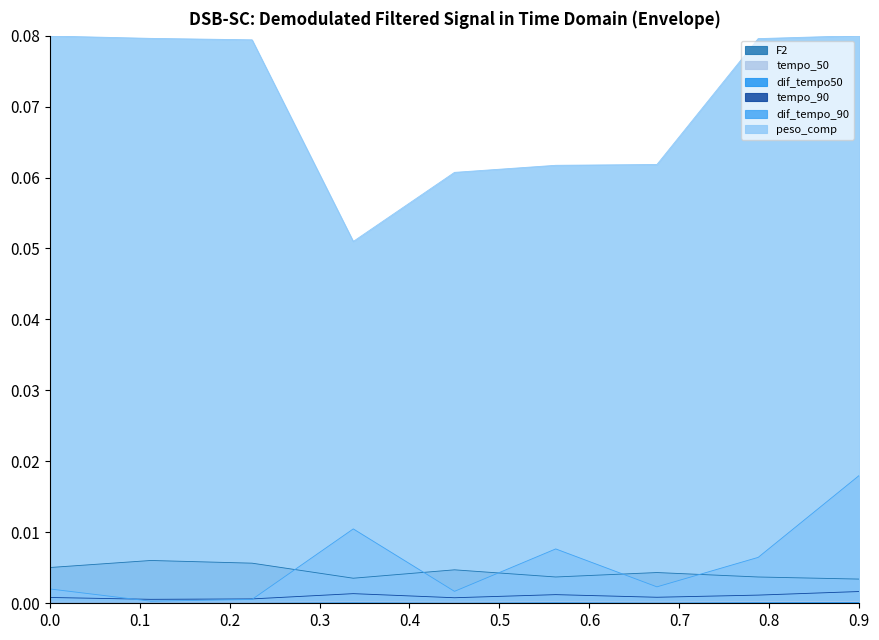

What is the lowest value of the peso_comp series?

0.1